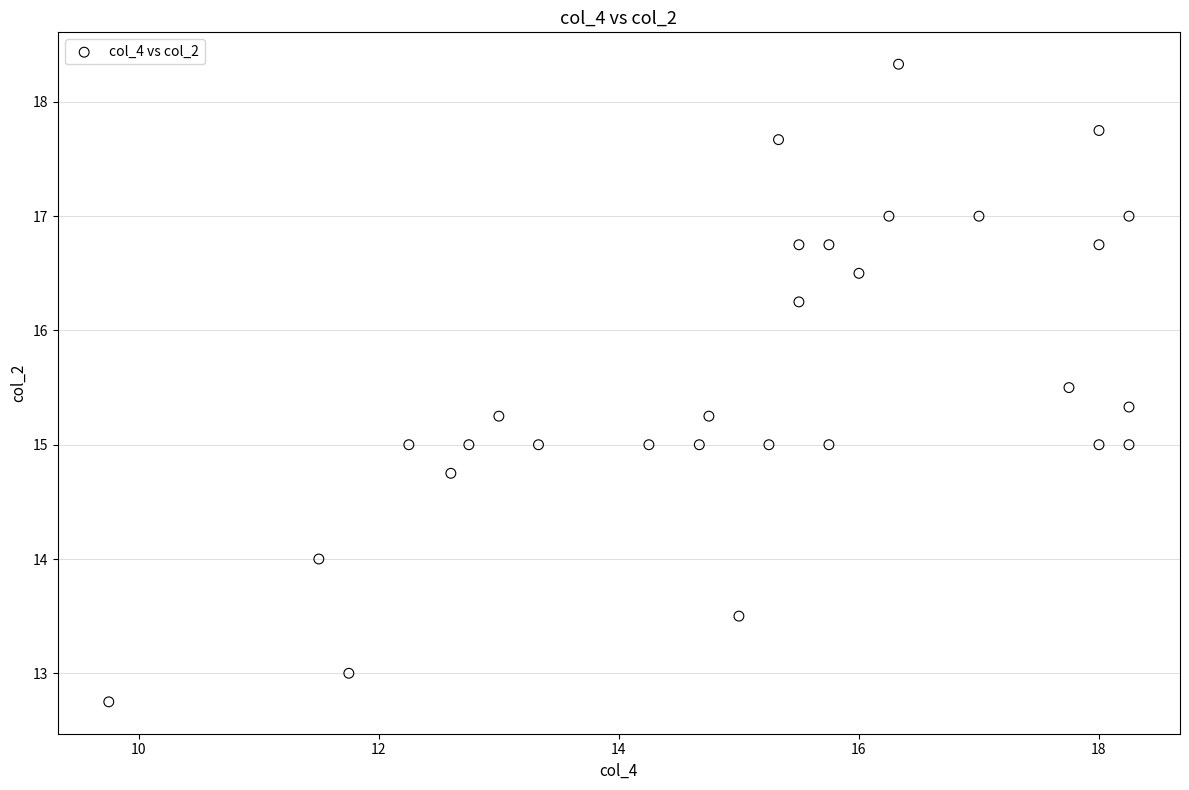

What is the range of X values (max minus min)?

8.5